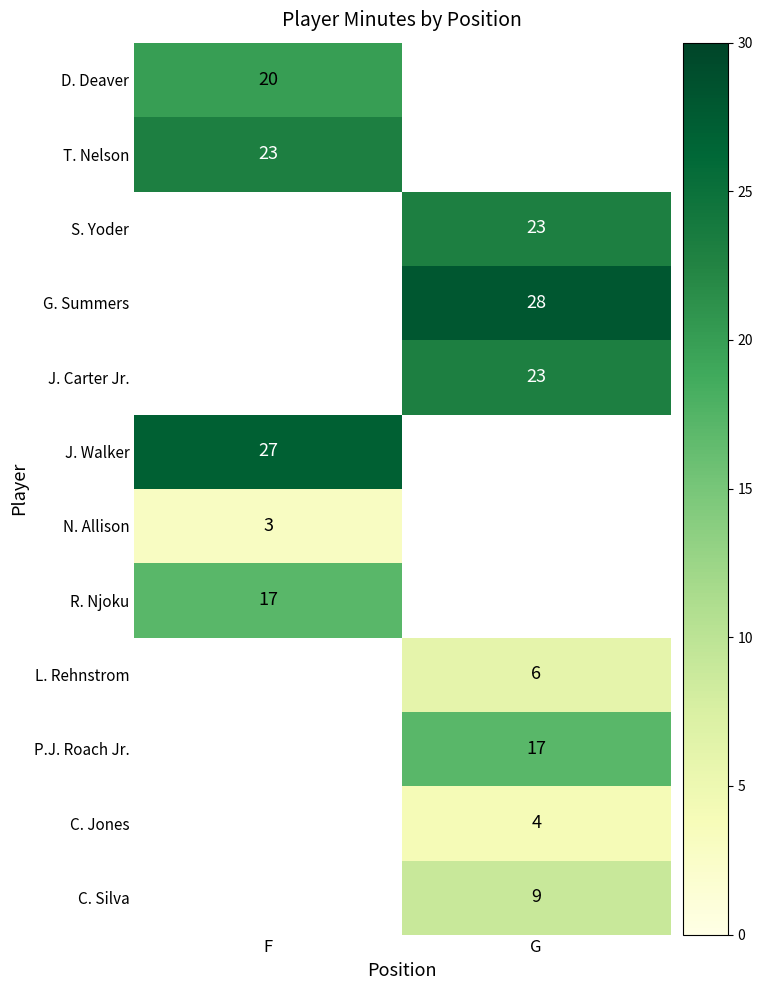

True or false: L. Rehnstrom has a value of 8 at G.

False